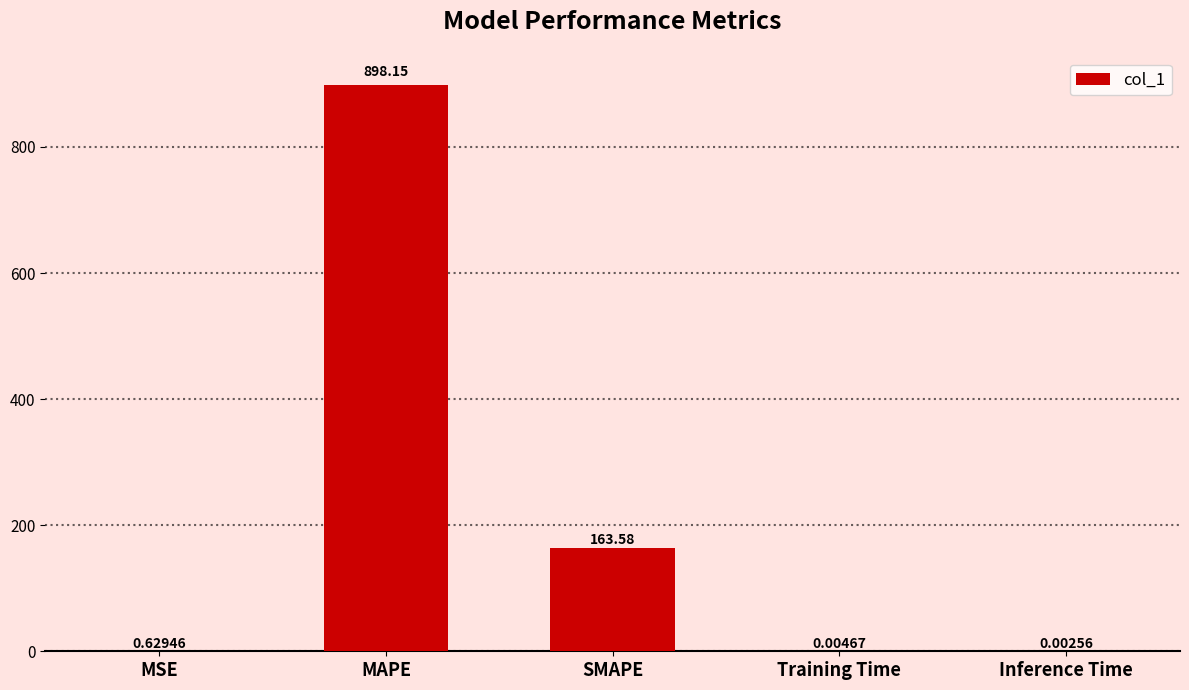

Which label corresponds to the largest value in the chart?

MAPE